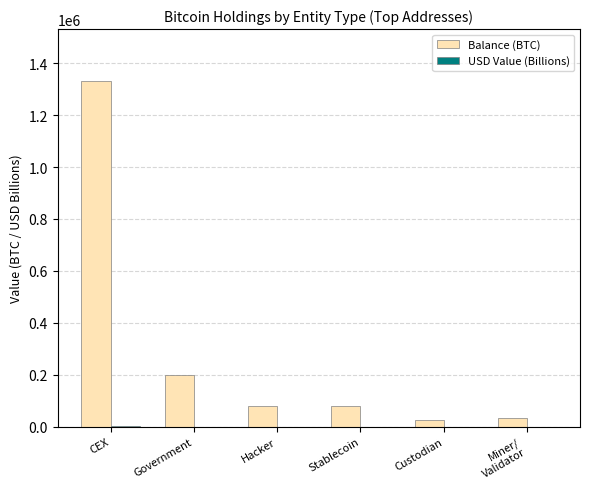

How many distinct data groups are displayed?

2